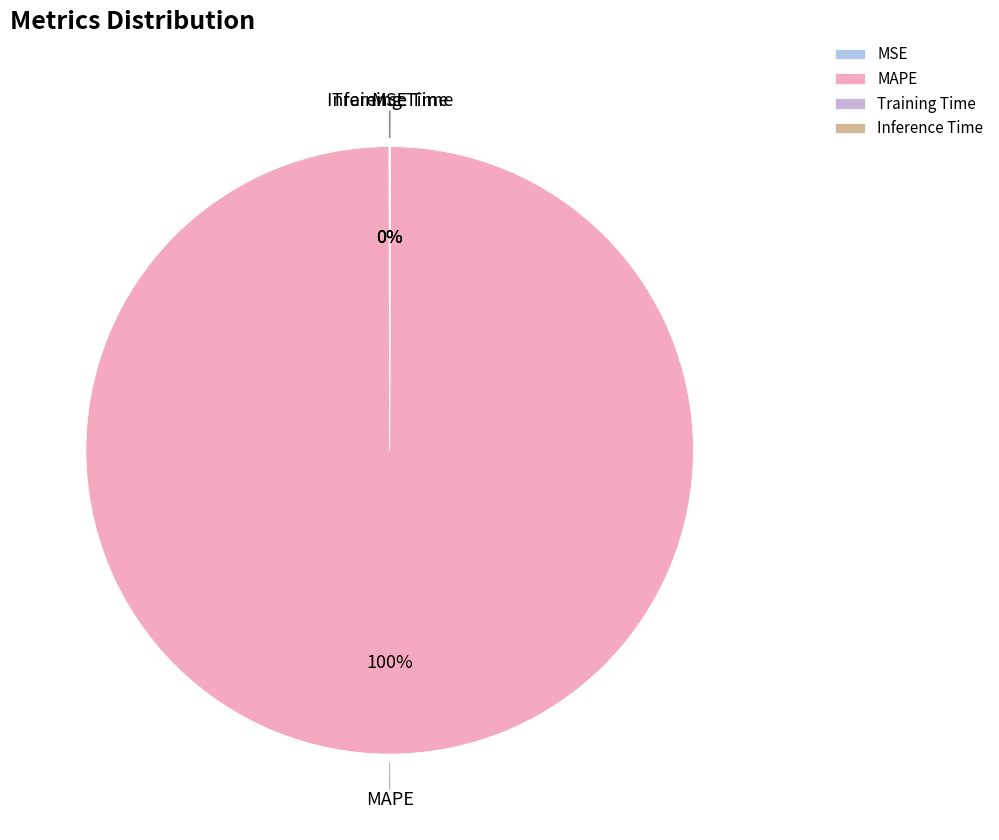

Which slice is the largest?

MAPE